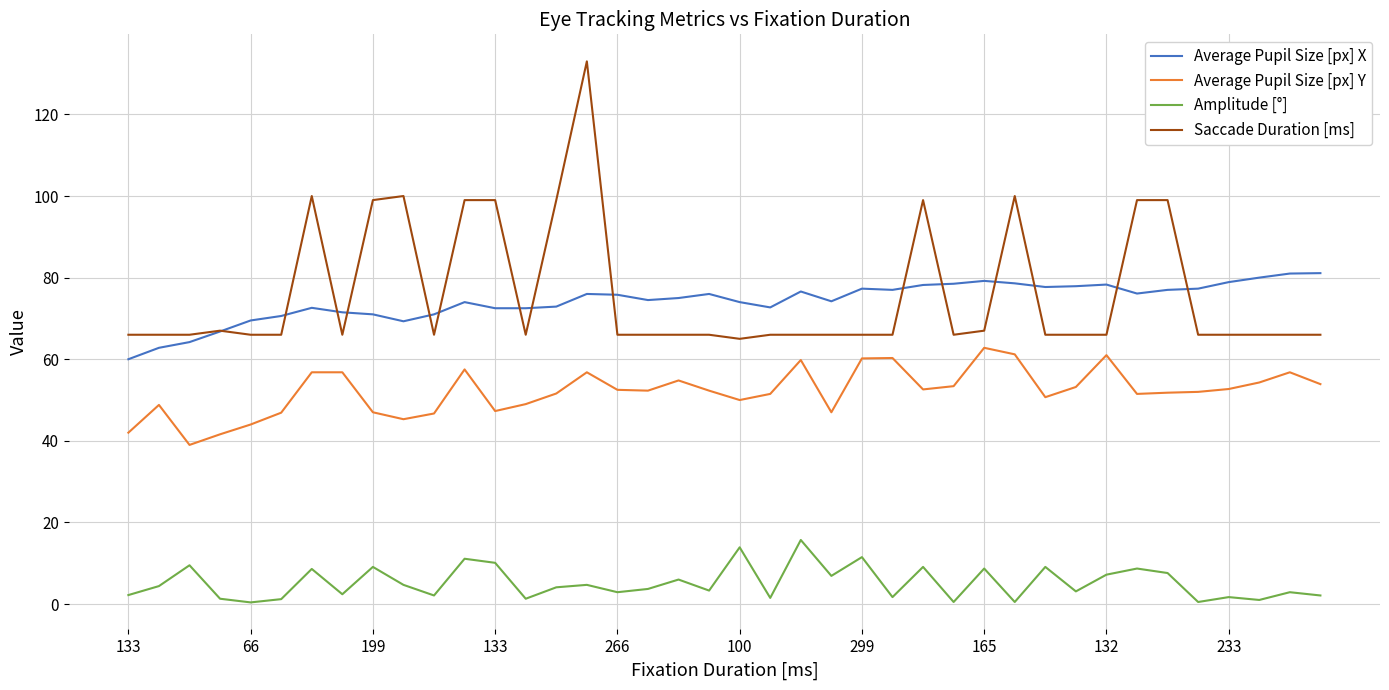

List the series in order of their peak value, highest first.

Saccade Duration [ms], Average Pupil Size [px] X, Average Pupil Size [px] Y, Amplitude [°]